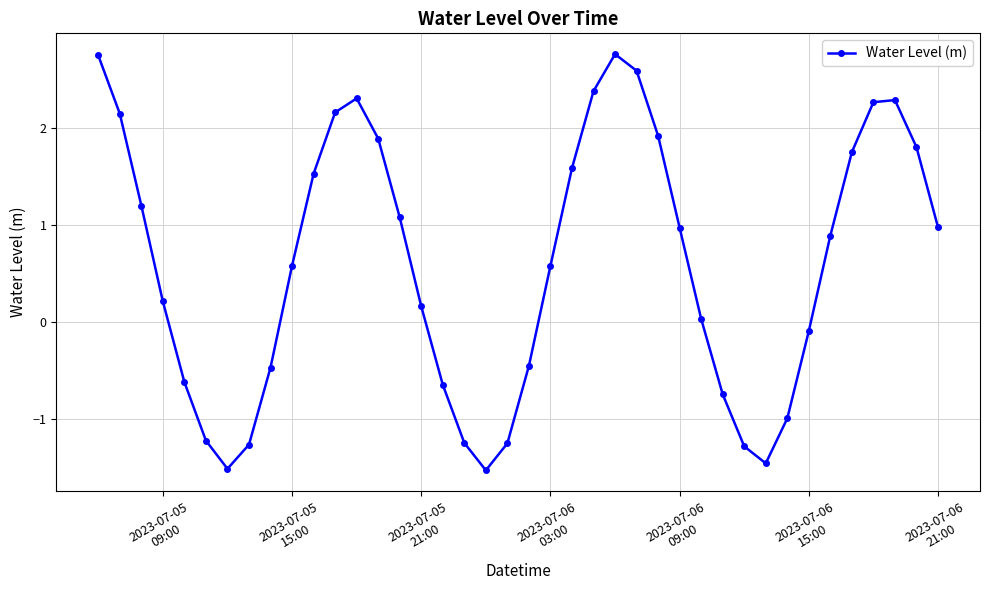

What is the smallest value displayed?

-1.5